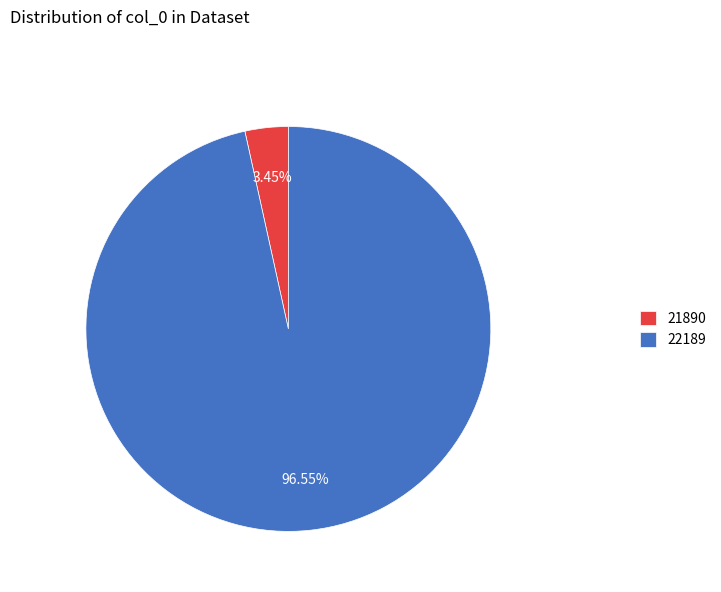

True or false: 22189 accounts for 88% of the total.

False